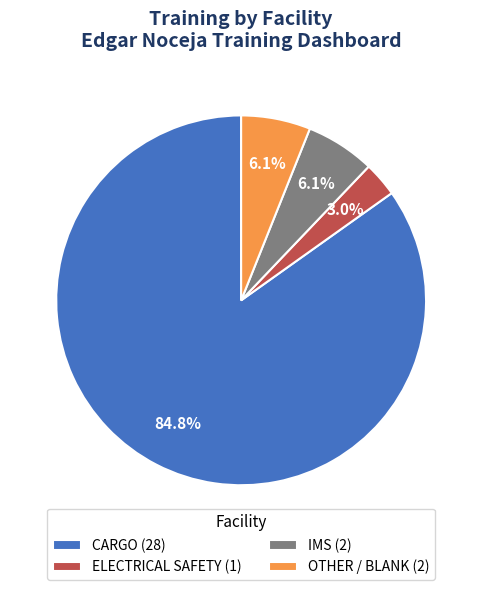

To the nearest percent, what is the difference between the largest and smallest slice percentages?

82%